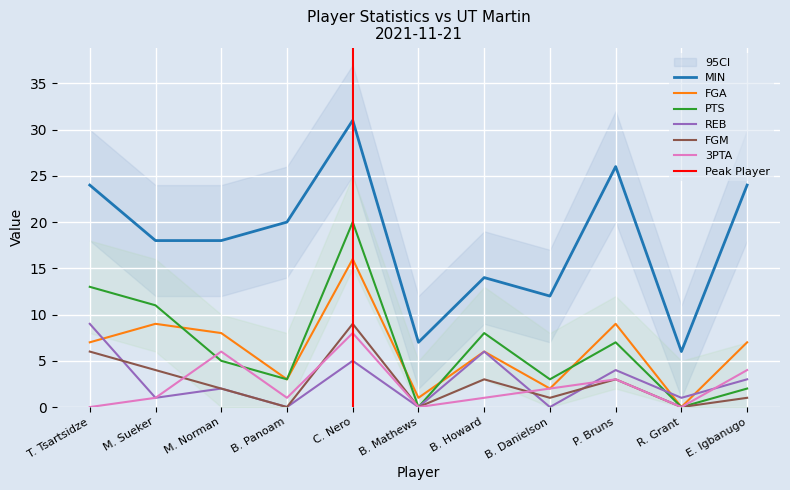

What is the label of the 11th point from the right?

T. Tsartsidze